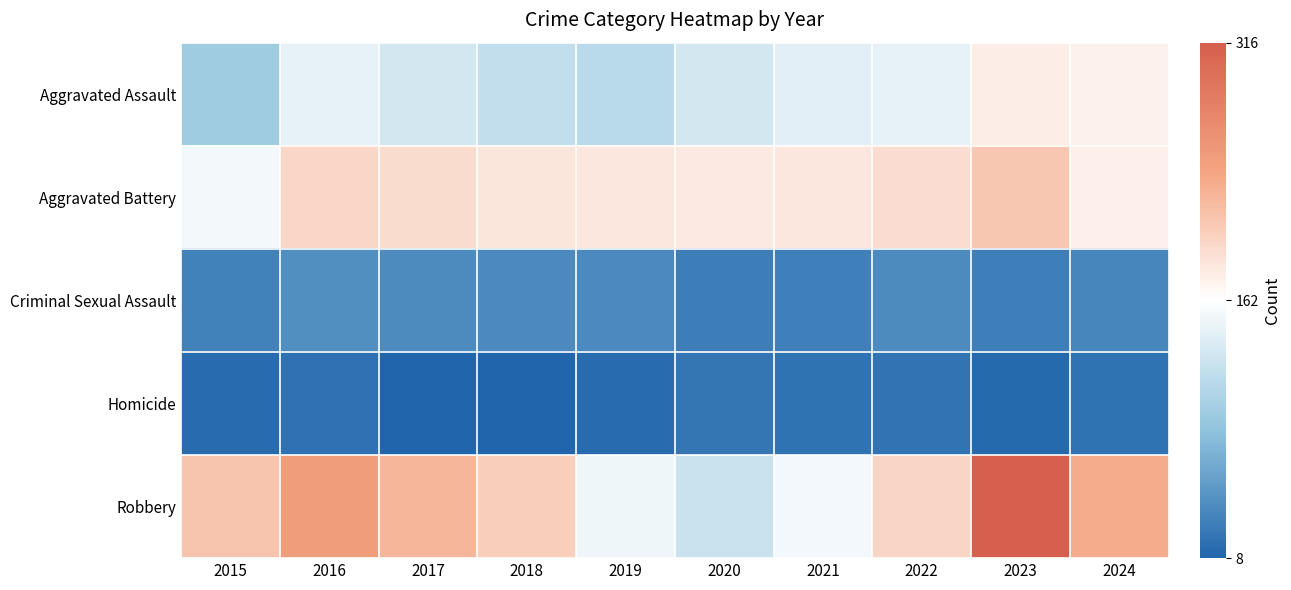

Rank the series by their maximum value, from lowest to highest.

Homicide, Criminal Sexual Assault, Aggravated Assault, Aggravated Battery, Robbery